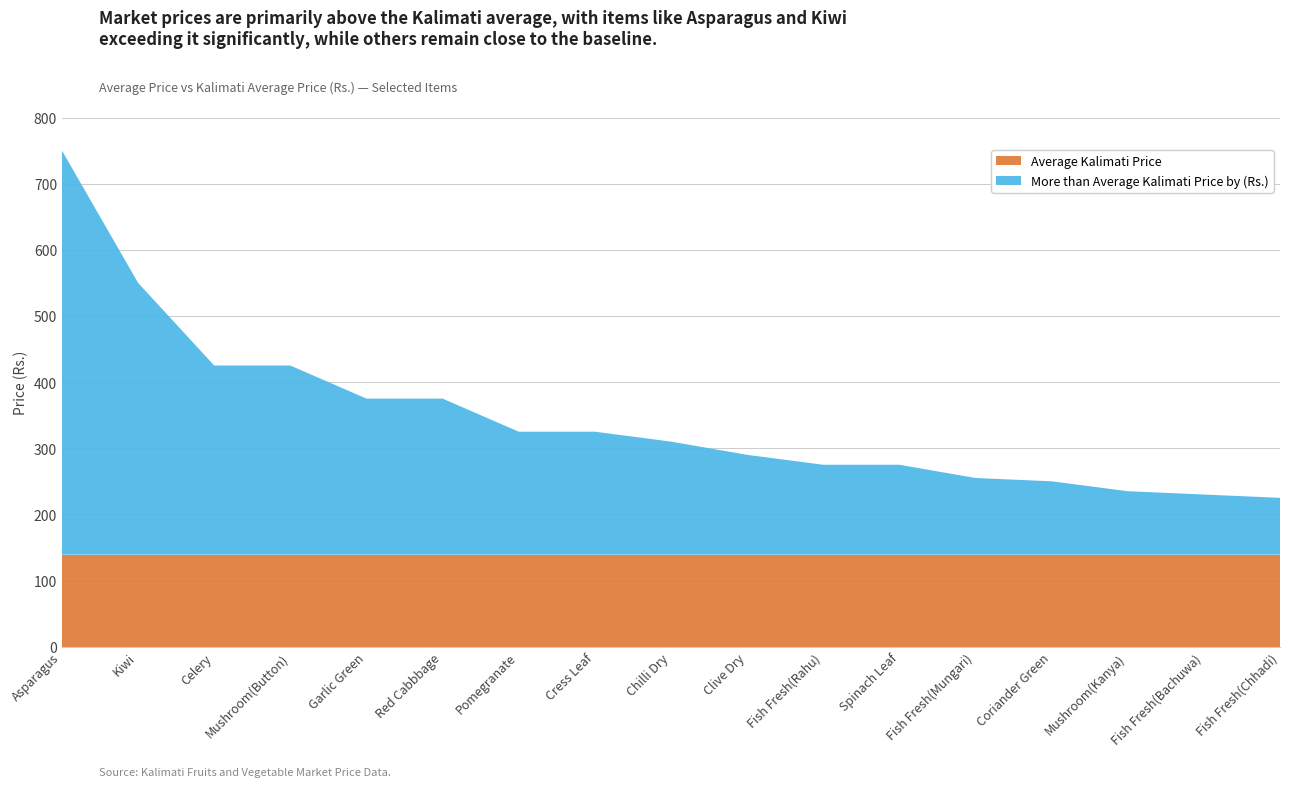

Reading left to right, list all the values displayed in this chart.

More than Average Kalimati Price by (Rs.): Asparagus=610.9	Kiwi=410.9	Celery=285.9	Mushroom(Button)=285.9	Garlic Green=235.9	Red Cabbbage=235.9	Pomegranate=185.9	Cress Leaf=185.9	Chilli Dry=170.9	Clive Dry=150.9	Fish Fresh(Rahu)=135.9	Spinach Leaf=135.9	Fish Fresh(Mungari)=115.9	Coriander Green=110.9	Mushroom(Kanya)=95.9	Fish Fresh(Bachuwa)=90.9	Fish Fresh(Chhadi)=85.9
Average Kalimati Price: Asparagus=139.1	Kiwi=139.1	Celery=139.1	Mushroom(Button)=139.1	Garlic Green=139.1	Red Cabbbage=139.1	Pomegranate=139.1	Cress Leaf=139.1	Chilli Dry=139.1	Clive Dry=139.1	Fish Fresh(Rahu)=139.1	Spinach Leaf=139.1	Fish Fresh(Mungari)=139.1	Coriander Green=139.1	Mushroom(Kanya)=139.1	Fish Fresh(Bachuwa)=139.1	Fish Fresh(Chhadi)=139.1